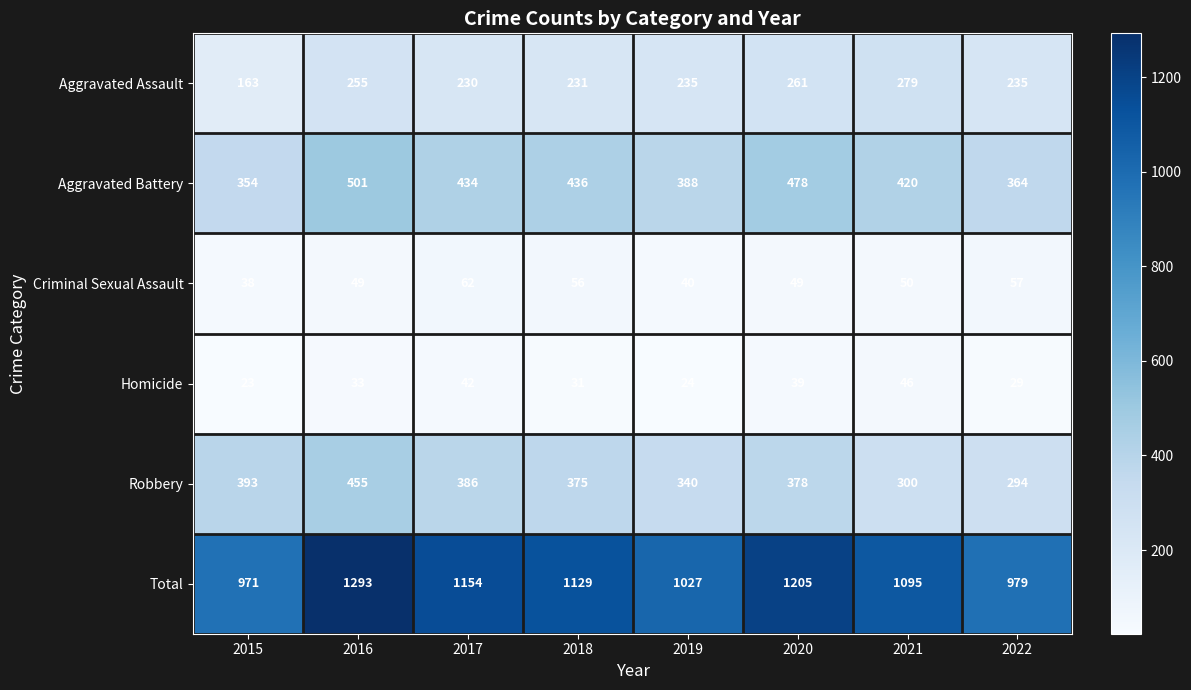

How many distinct data groups are displayed?

6